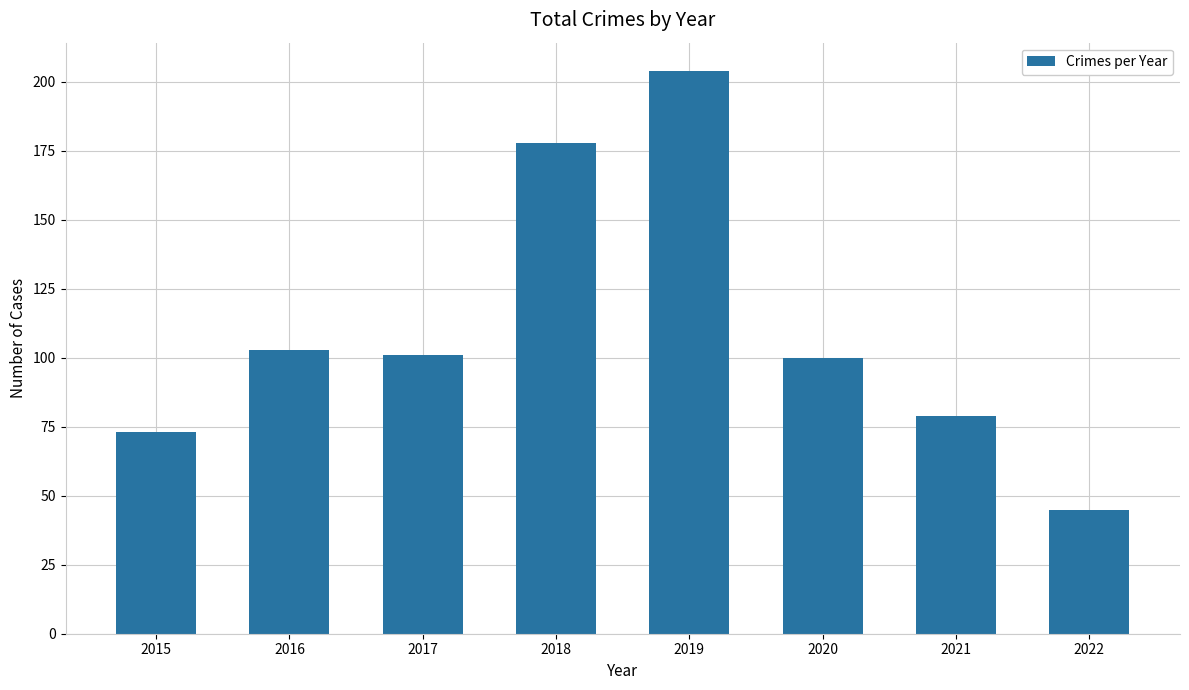

True or false: the data shows 73 at 2015.

True